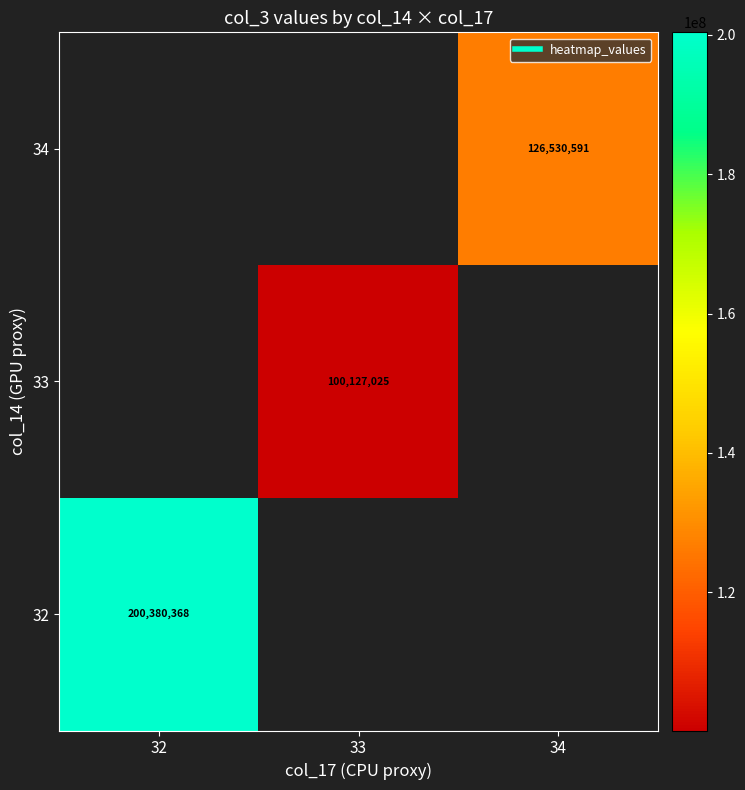

What is the smallest value displayed?

100127025.3